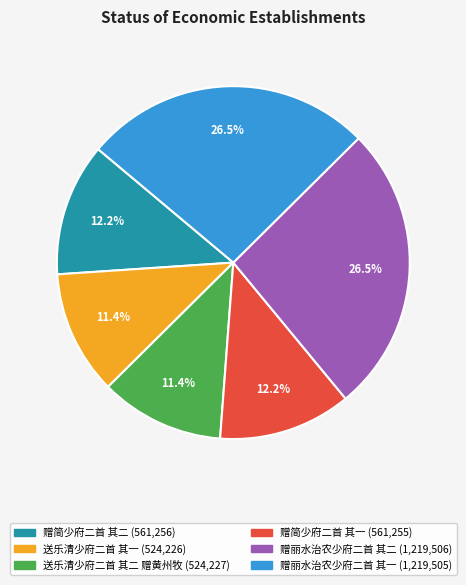

Does 送乐清少府二首 其二 赠黄州牧 account for over 50% of the chart?

No